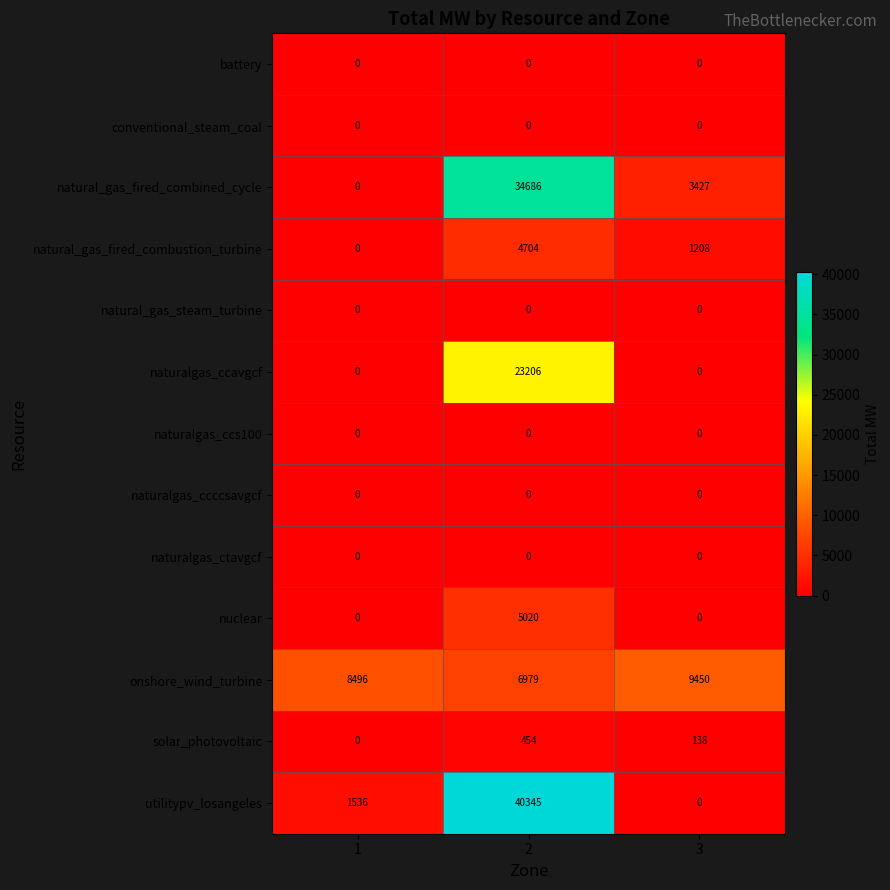

What is the maximum value shown in the chart?

40345